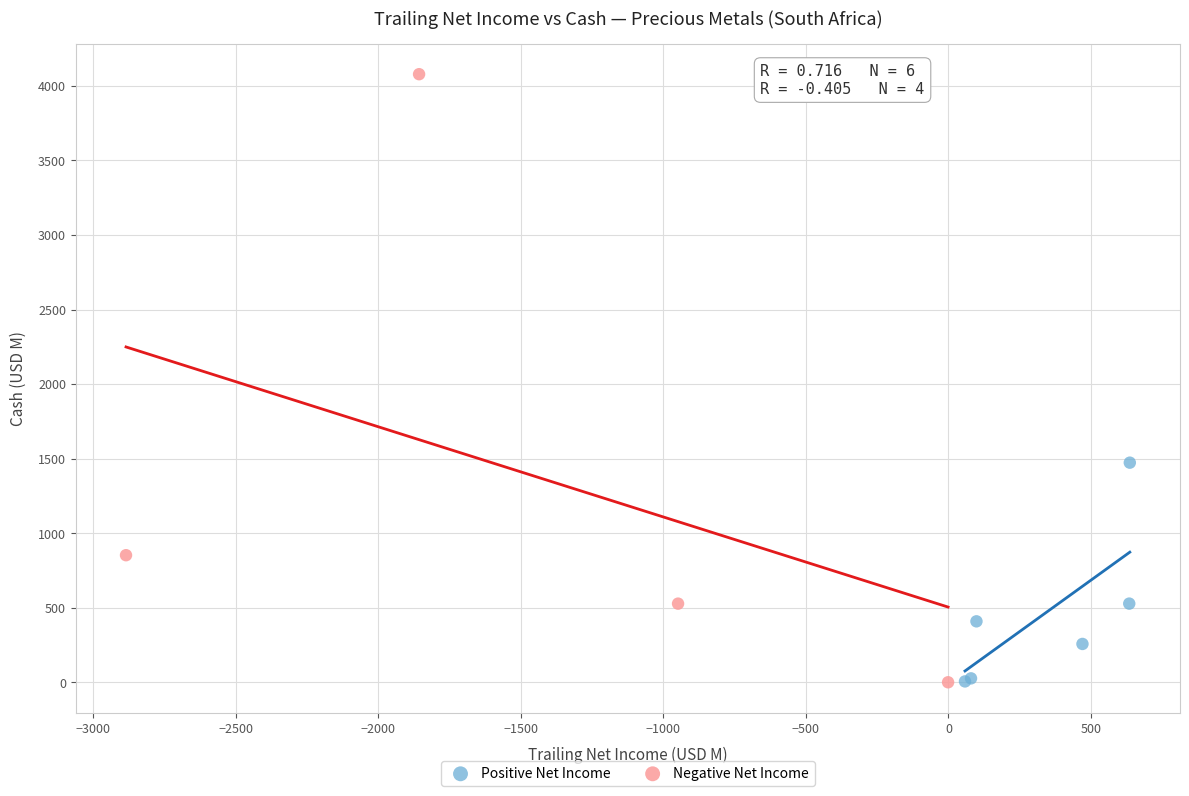

Which series has the largest Y range (max minus min)?

Negative Net Income